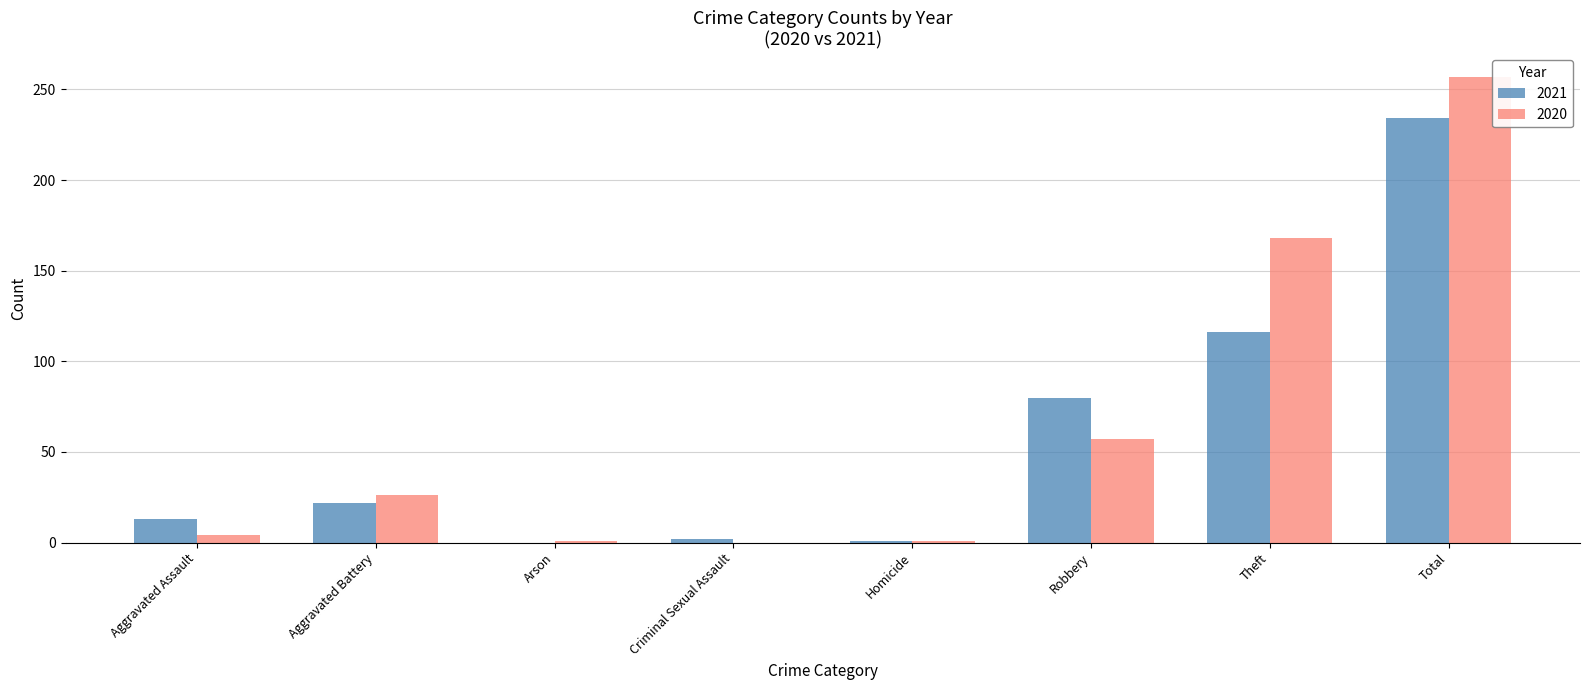

Count the number of data series in this chart.

2